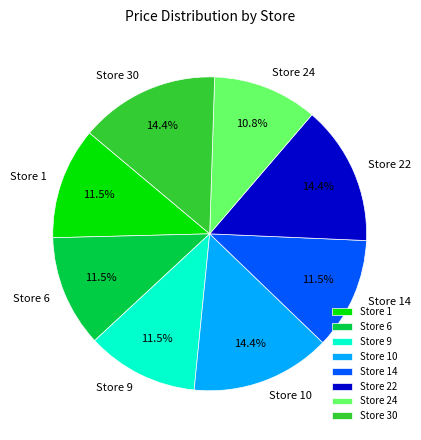

How many slices are in this pie chart?

8